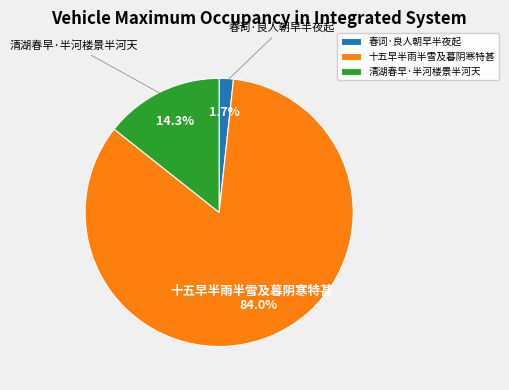

Is the sum of 清湖春早·半河楼景半河天 and 十五早半雨半雪及暮阴寒特甚 greater than half?

Yes